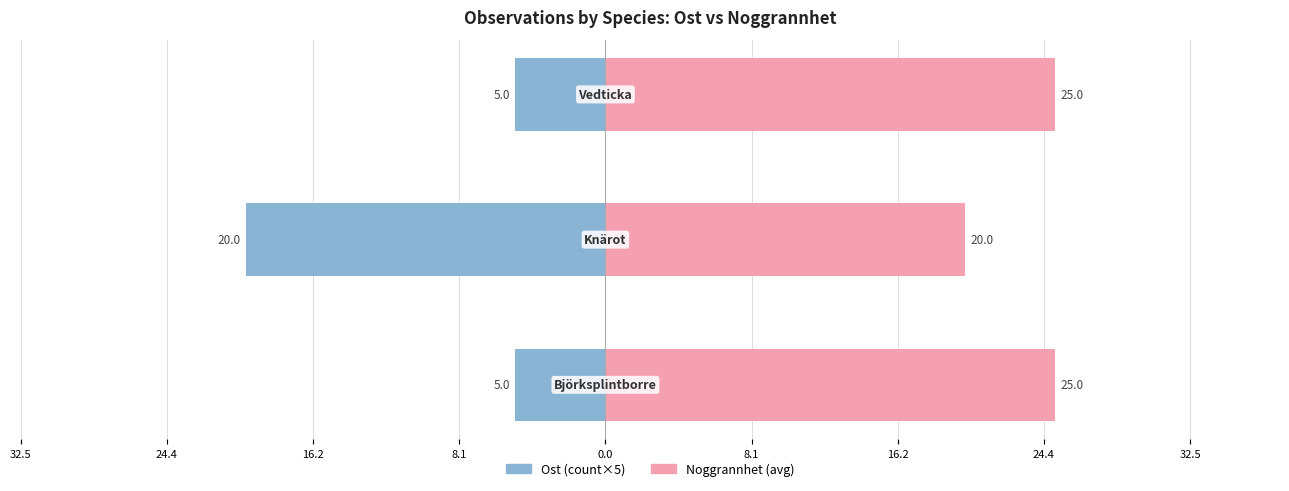

Count the Noggrannhet values in the range 20 to 25.

3